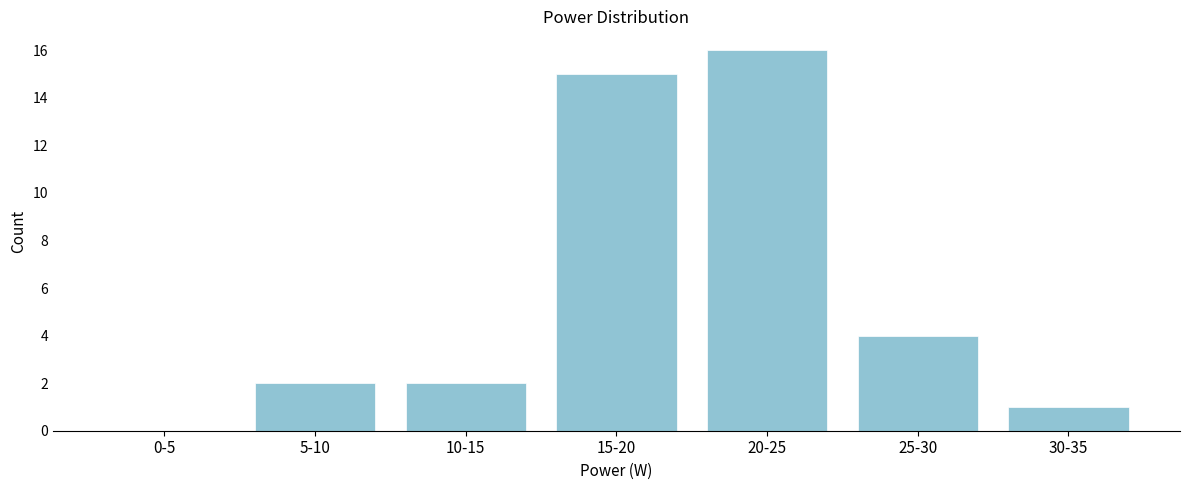

Reading left to right, extract all data points from this chart.

0-5=0	5-10=2	10-15=2	15-20=15	20-25=16	25-30=4	30-35=1